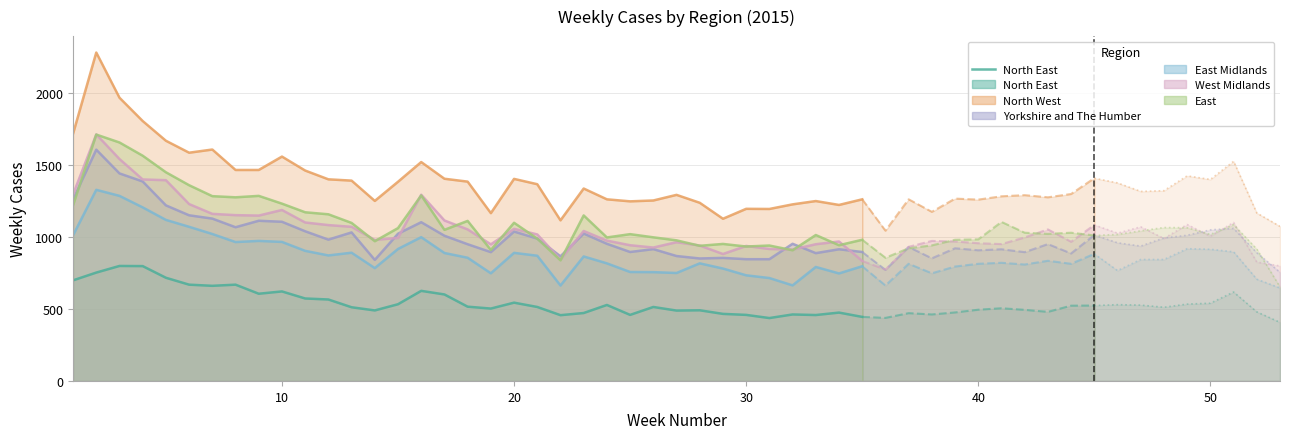

The chart shows a value of 324 at 10. True or false?

False